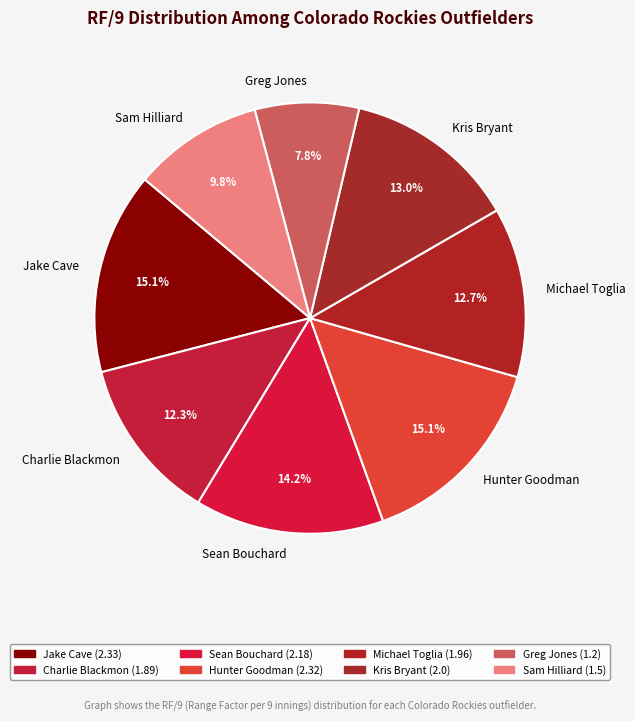

How many segments does this pie chart have?

8